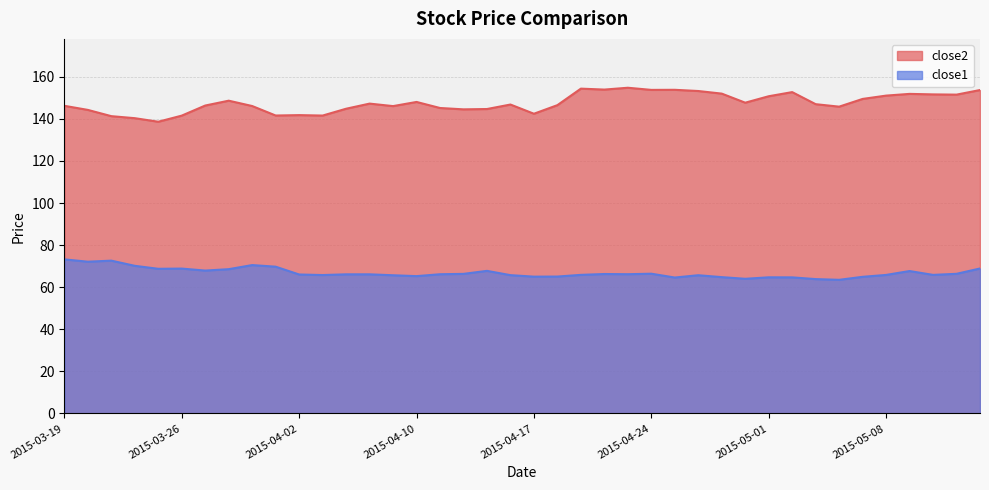

Where is the first local maximum for close2?

2015-03-30